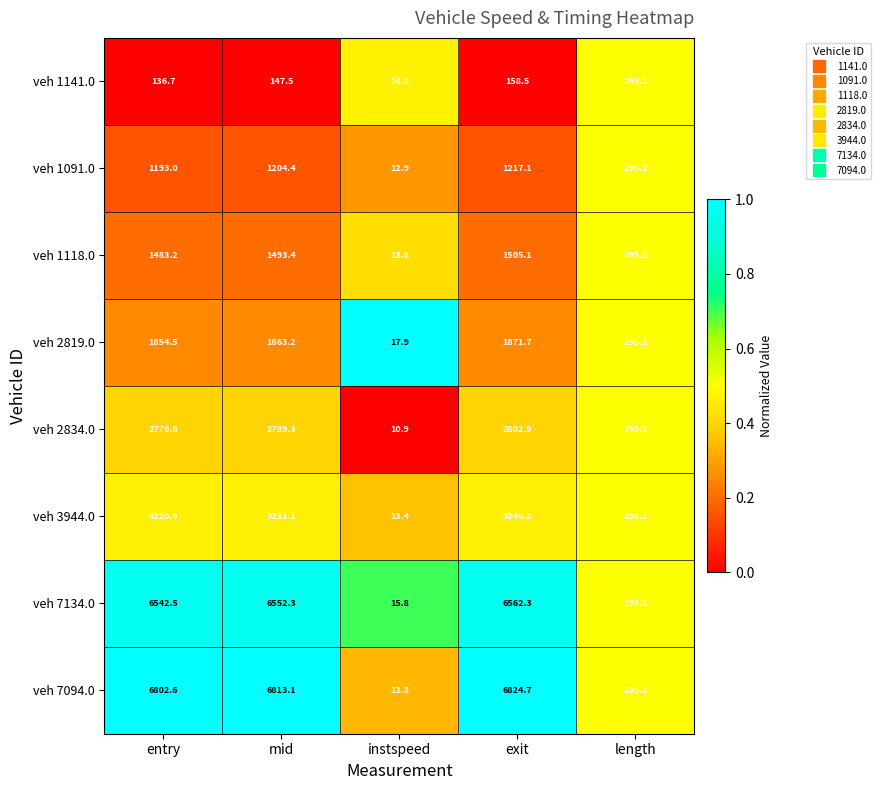

Which label corresponds to the largest value in the chart?

exit